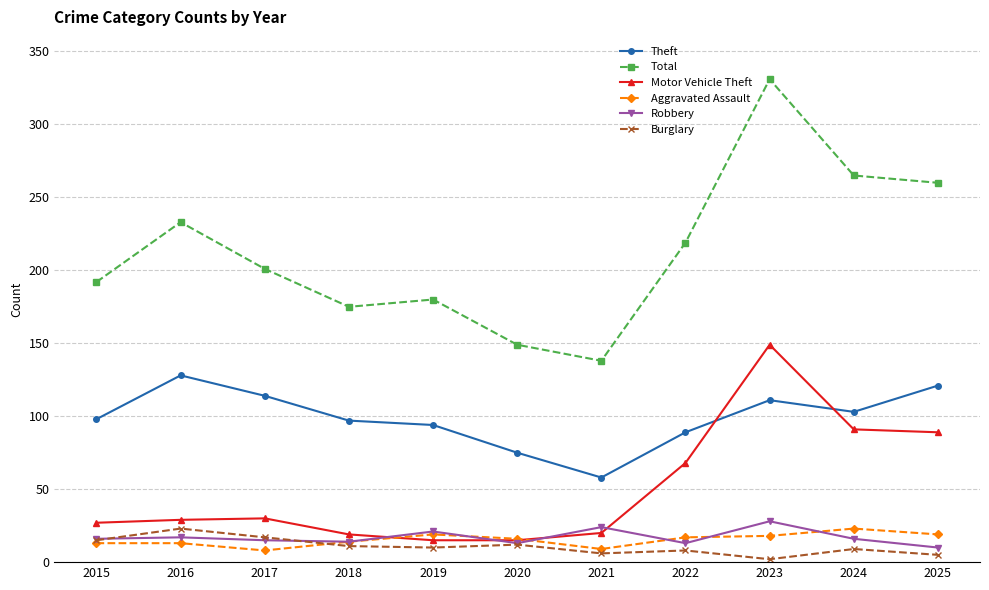

What is the lowest value of the Motor Vehicle Theft series?

15